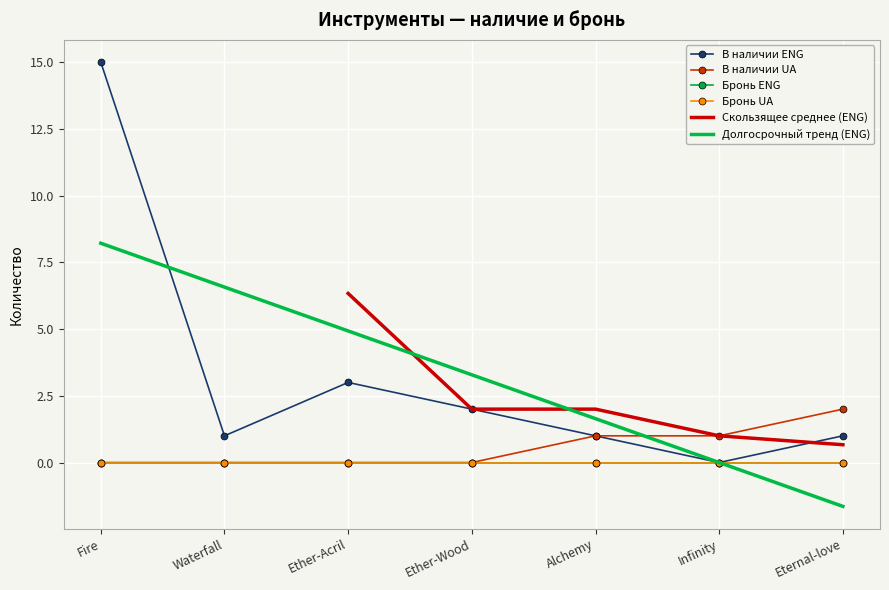

What is the difference between the В наличии ENG values at Ether-Acril and Waterfall?

2.0